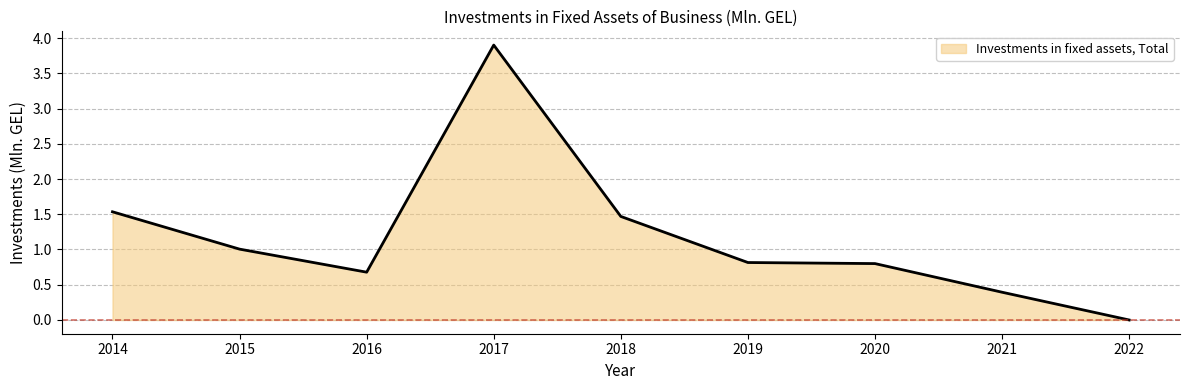

What is the difference between the values at 2017 and 2020?

3.1